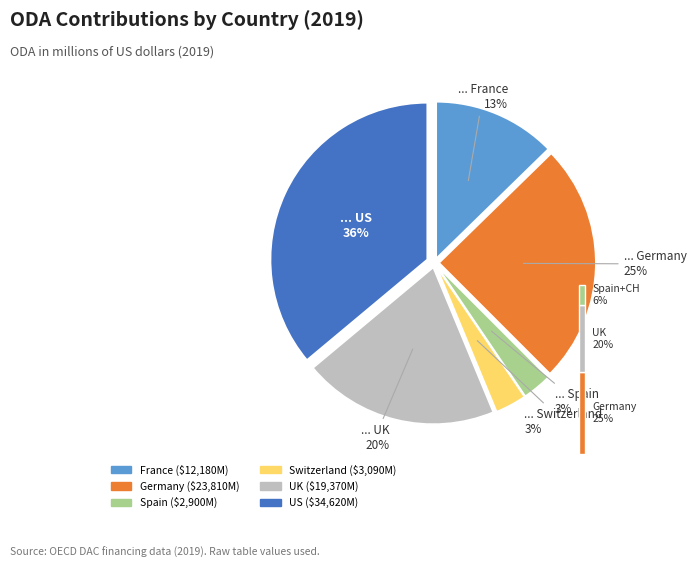

What is the largest slice in the pie chart?

US